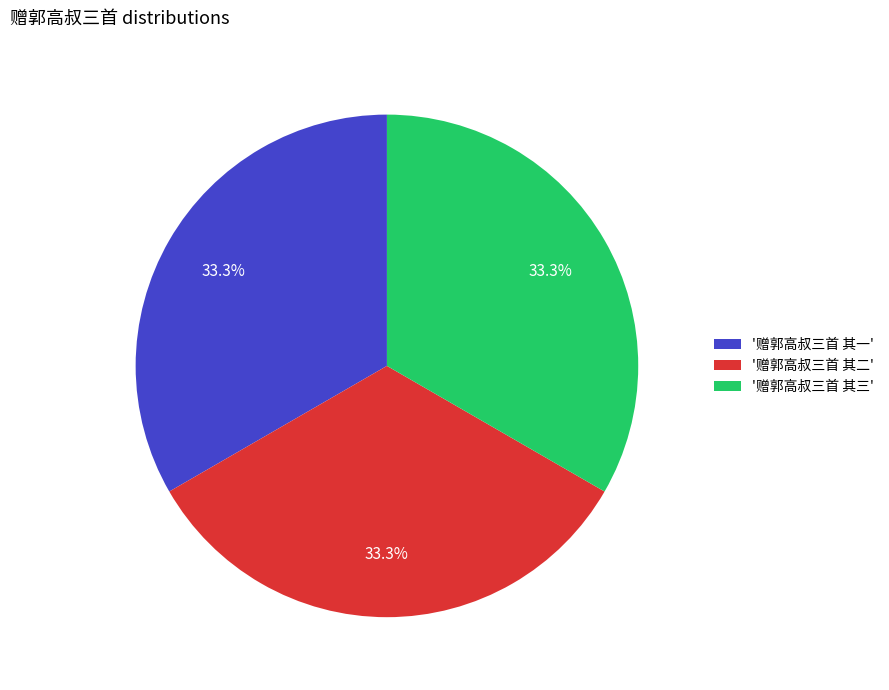

Approximately how many times larger is the value at '赠郭高叔三首 其二' compared to '赠郭高叔三首 其三'?

1.0